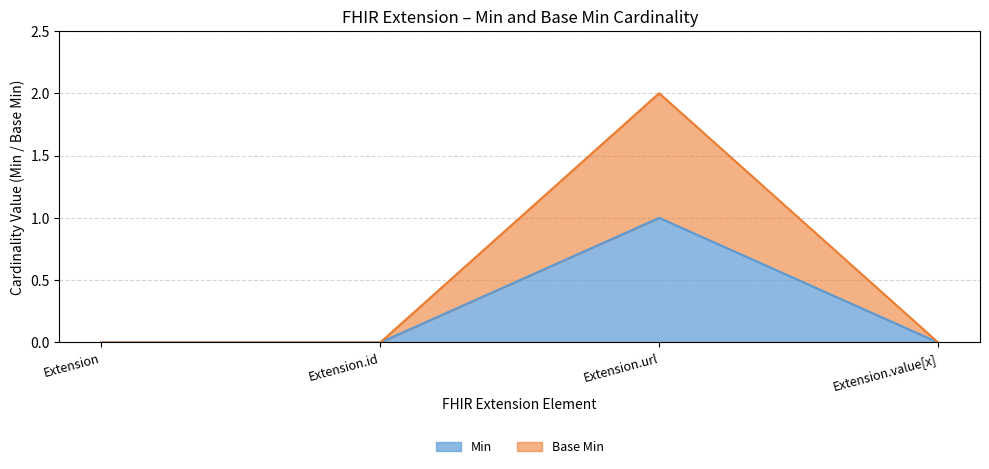

The Extension (Min) series shows 0 at Extension.id. True or false?

True